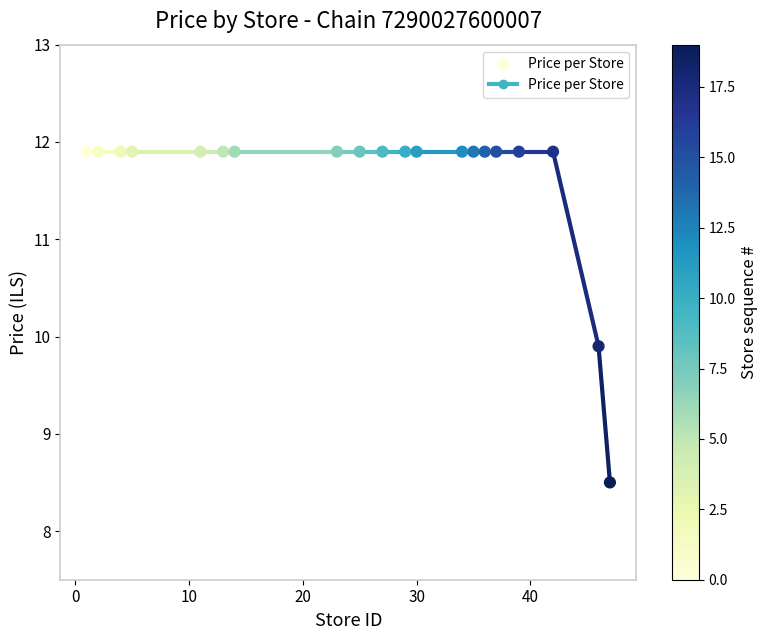

What Y value in the scatter plot is closest to 10?

9.9